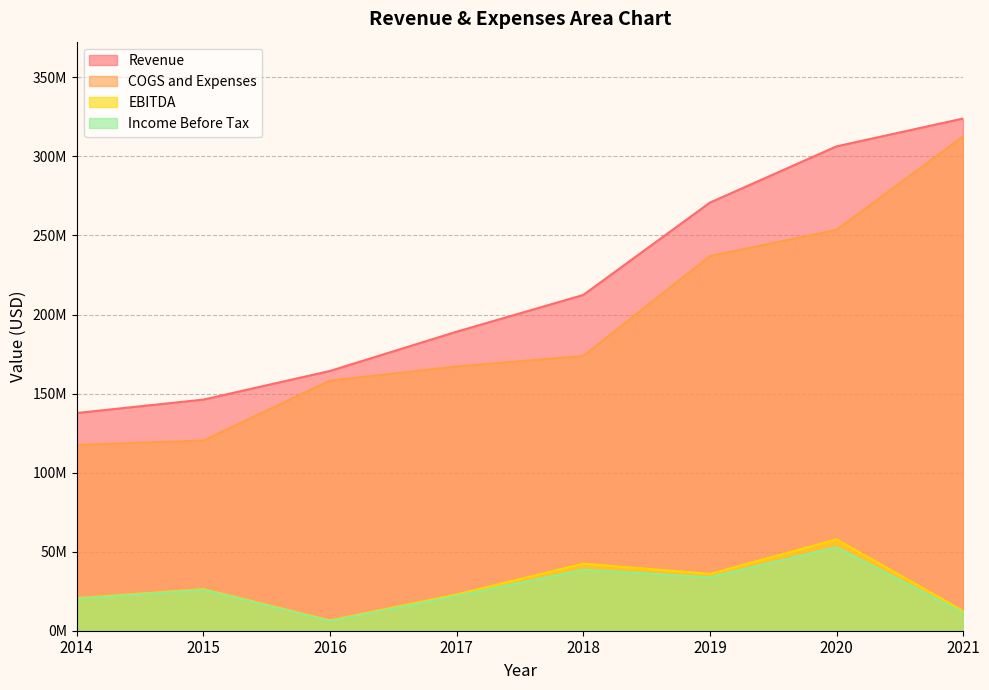

At which category does EBITDA reach its first local peak?

2015